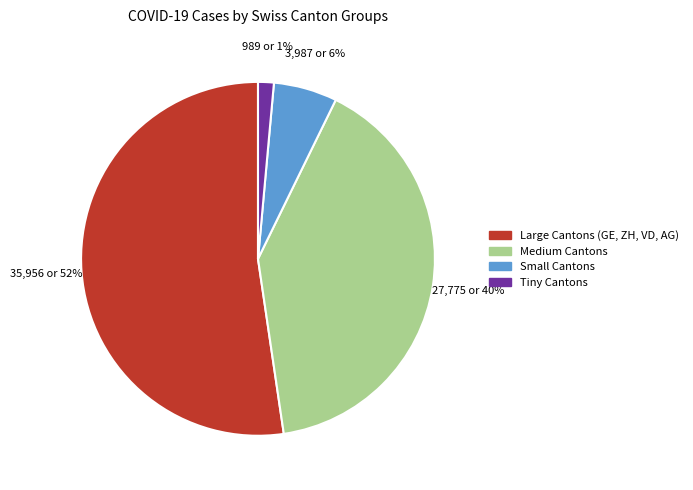

To the nearest percent, what is the average slice percentage?

25%